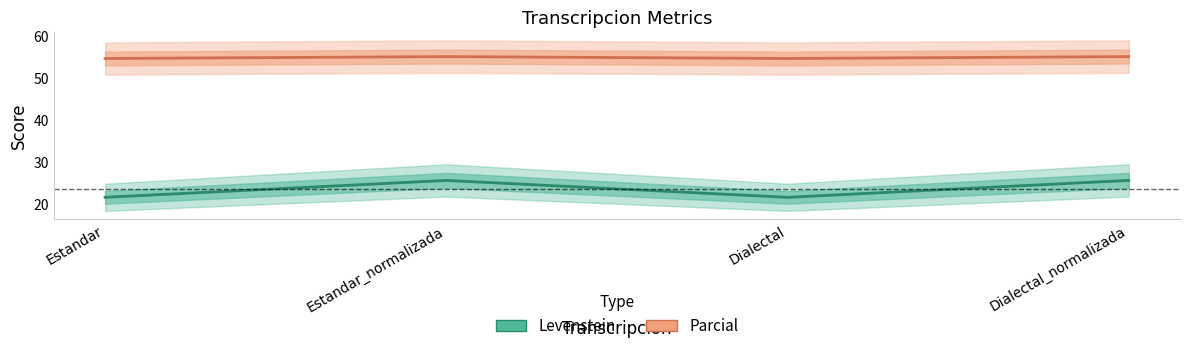

At which label is Parcial closest to 54?

Estandar